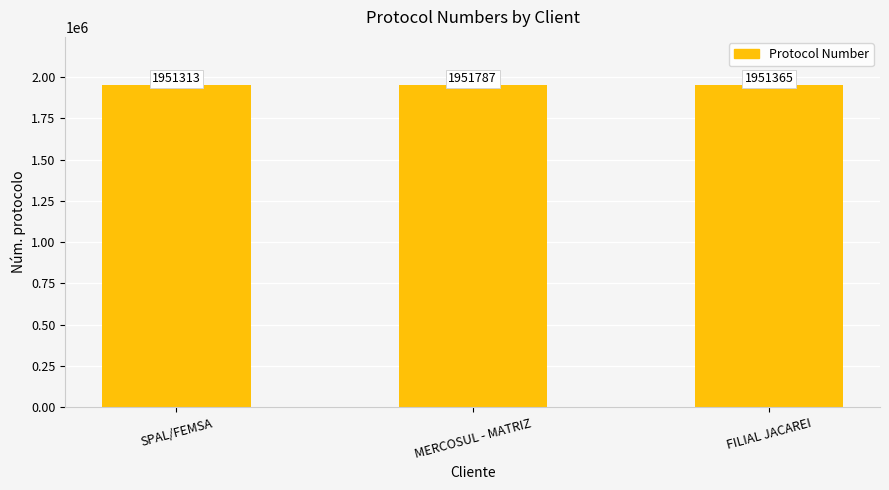

Reading left to right, list all the values displayed in this chart.

SPAL/FEMSA=1951313	MERCOSUL - MATRIZ=1951787	FILIAL JACAREI=1951365